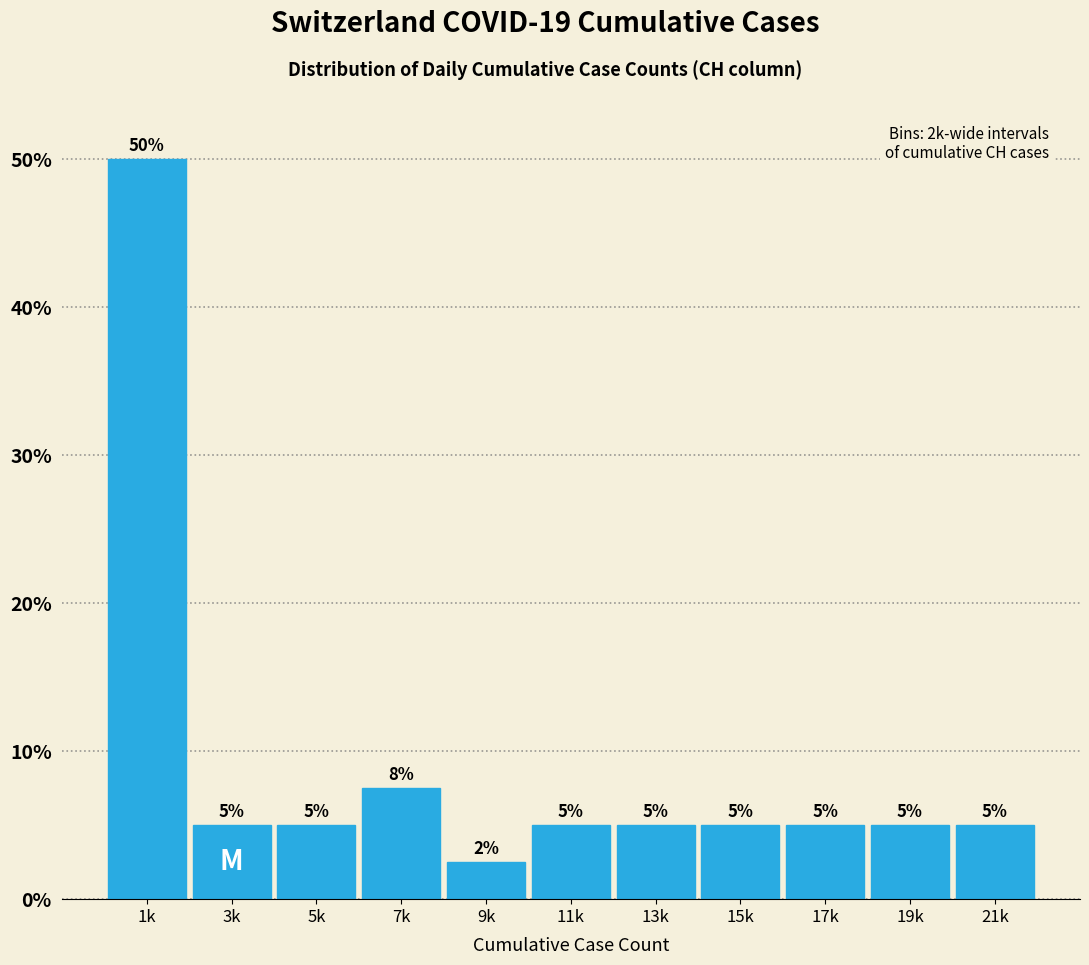

True or false: the data shows 2.5 at 9k.

True